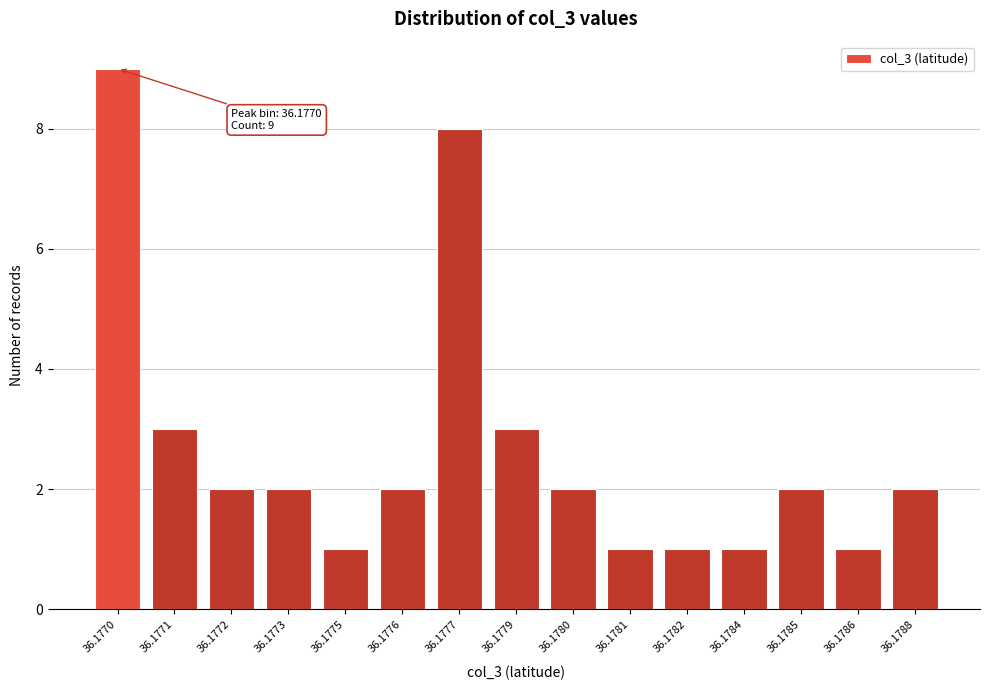

Reading left to right, transcribe all the data shown in this chart.

9	3	2	2	1	2	8	3	2	1	1	1	2	1	2